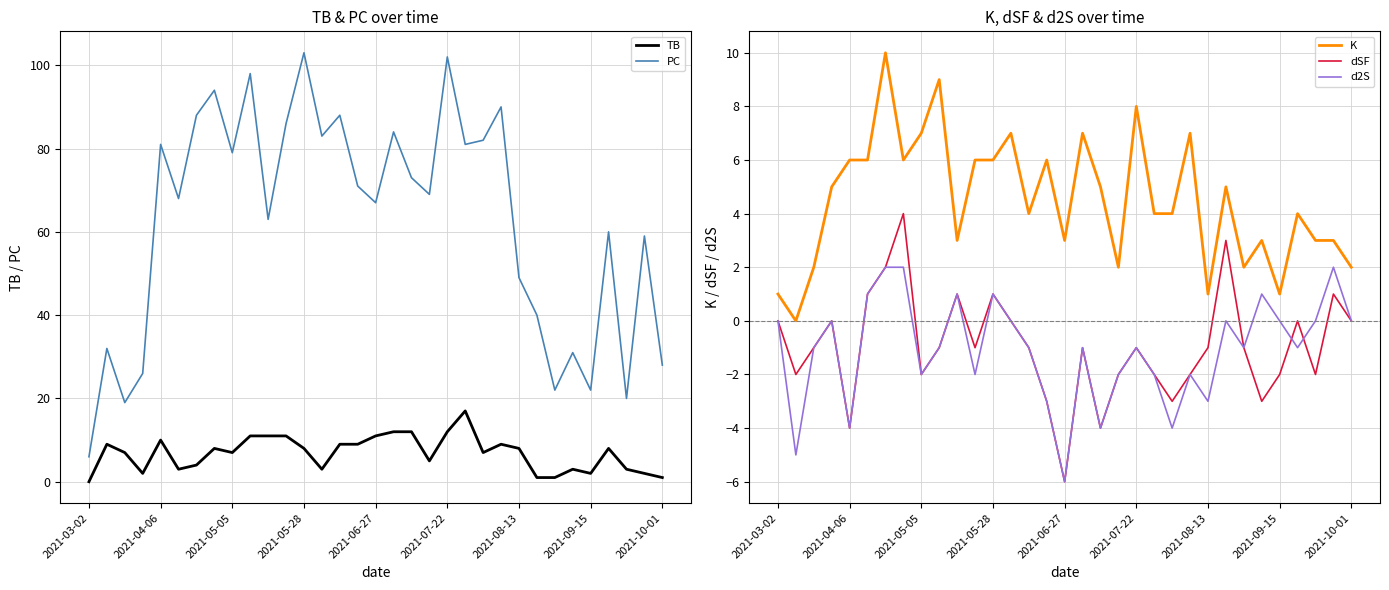

At how many categories does at least one series exceed 43?

23